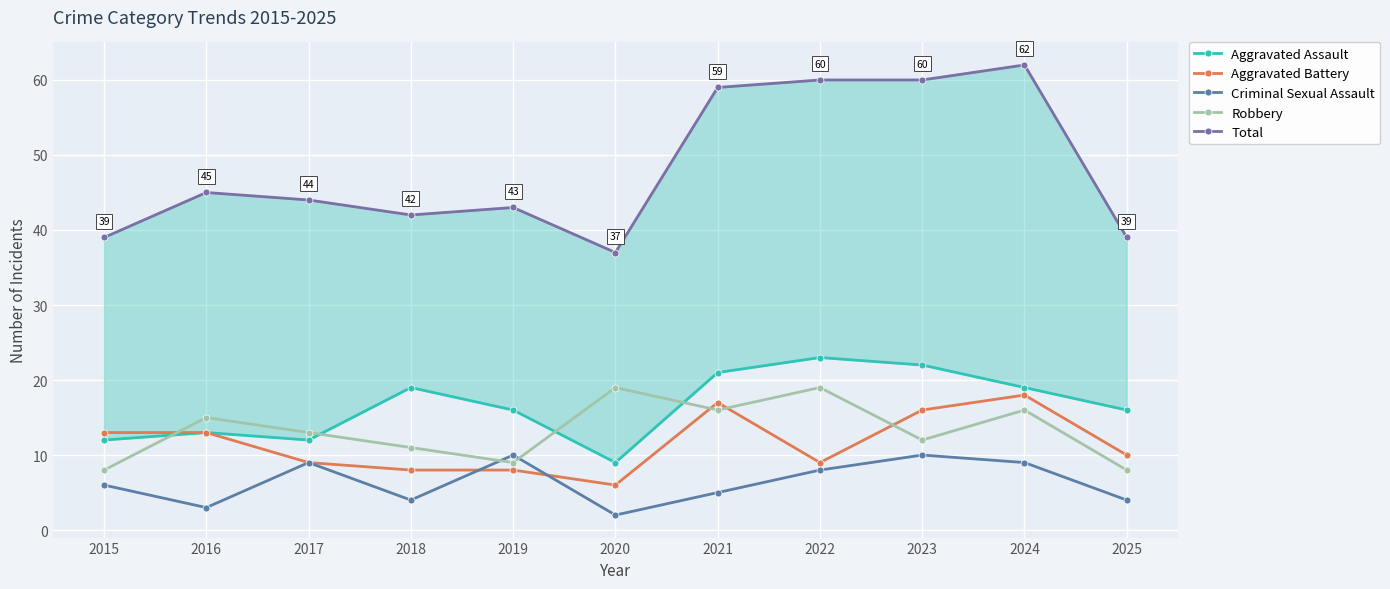

At 2023, list the series in order from smallest to largest.

Criminal Sexual Assault, Robbery, Aggravated Battery, Aggravated Assault, Total